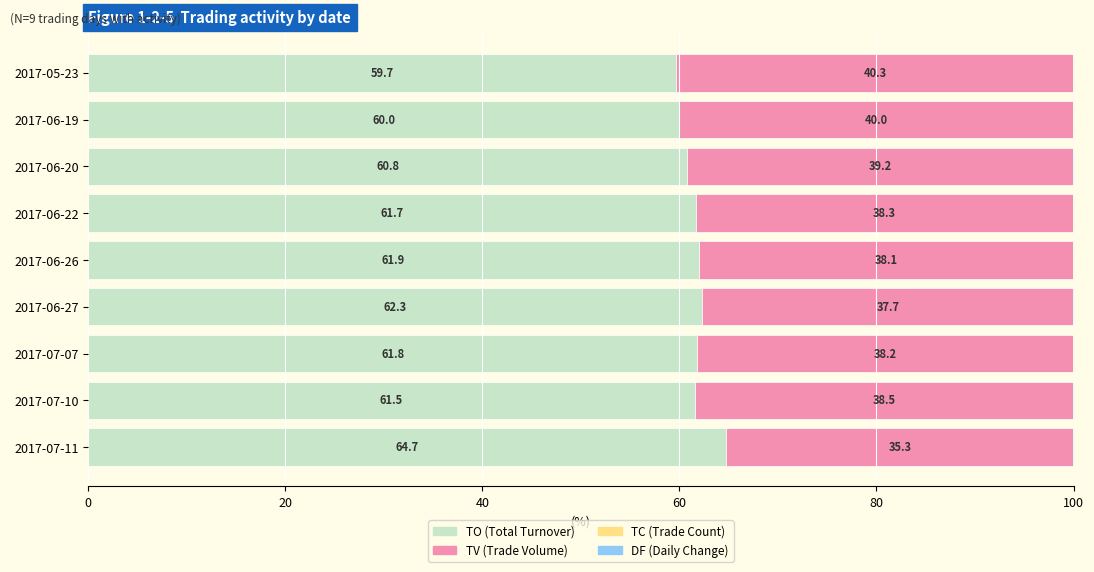

What is the total value across all series at 2017-06-20?

100.0